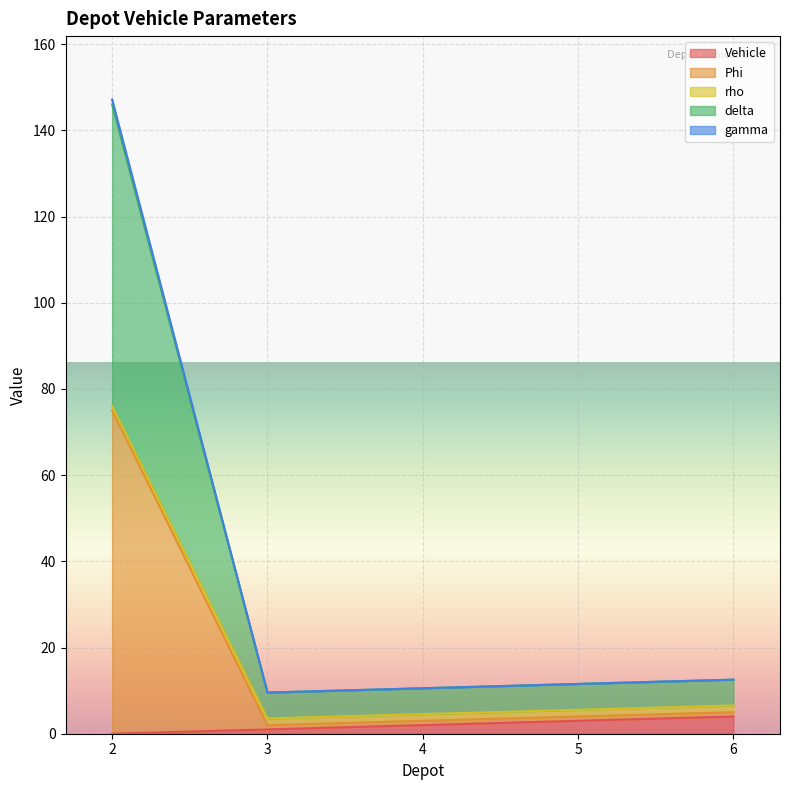

What is the highest value of the Vehicle series?

4.0